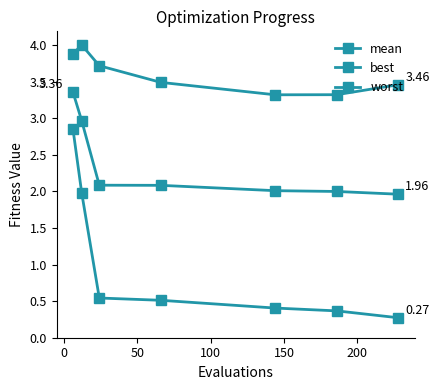

How many categories are shown in the chart?

7